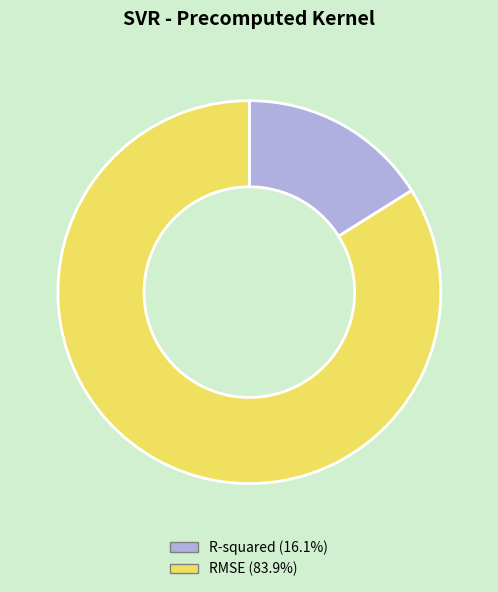

Is RMSE the majority of the pie?

Yes